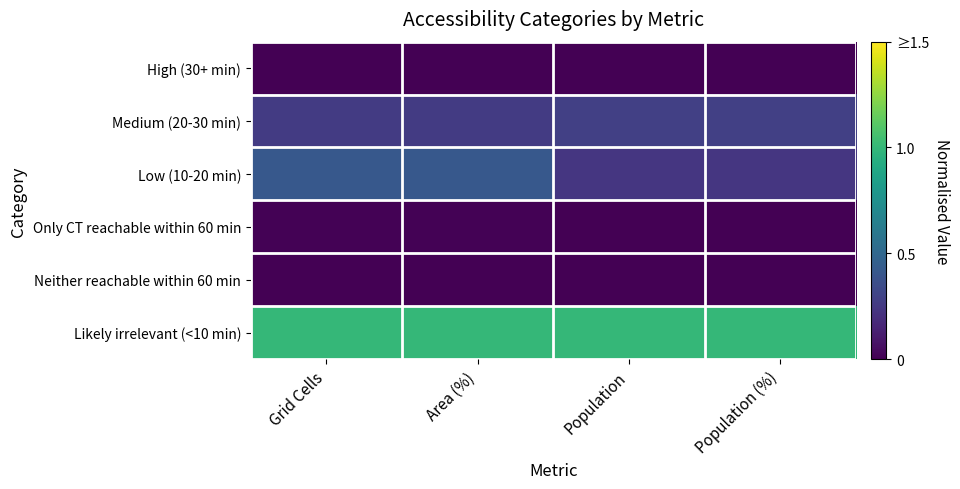

Reading left to right, extract all data points from this chart.

High (30+ min): Grid Cells=0.0	Area (%)=0.0	Population=0.0	Population (%)=0.0
Medium (20-30 min): Grid Cells=0.3	Area (%)=0.3	Population=0.3	Population (%)=0.3
Low (10-20 min): Grid Cells=0.4	Area (%)=0.4	Population=0.2	Population (%)=0.2
Only CT reachable within 60 min: Grid Cells=0.0	Area (%)=0.0	Population=0.0	Population (%)=0.0
Neither reachable within 60 min: Grid Cells=0.0	Area (%)=0.0	Population=0.0	Population (%)=0.0
Likely irrelevant (<10 min): Grid Cells=1.0	Area (%)=1.0	Population=1.0	Population (%)=1.0